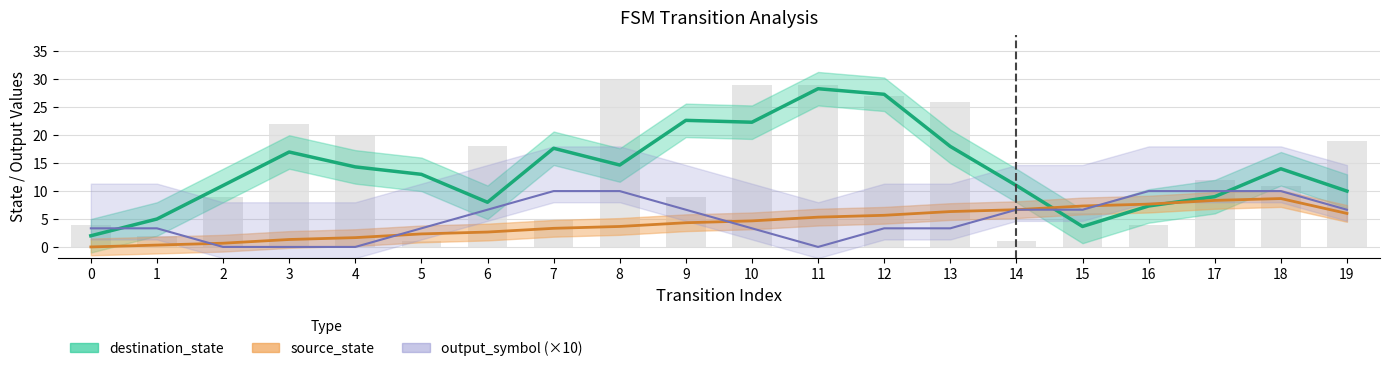

Which series has the largest range (max minus min)?

destination_state